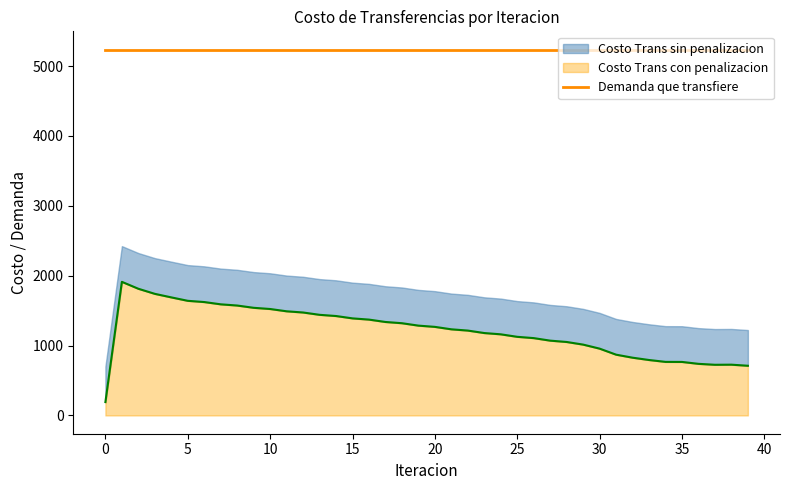

True or false: Demanda que transfiere and Costo Trans con penalizacion cross at least once.

False